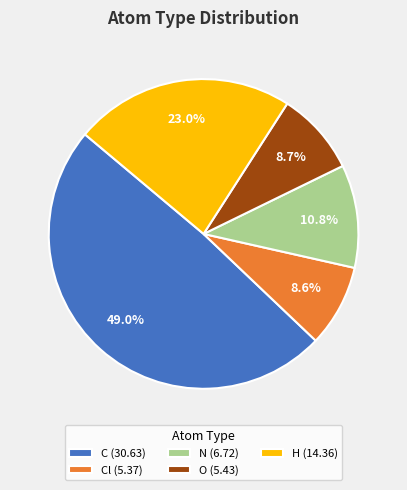

What percentage do O (5.43) and Cl (5.37) together represent?

17.3%